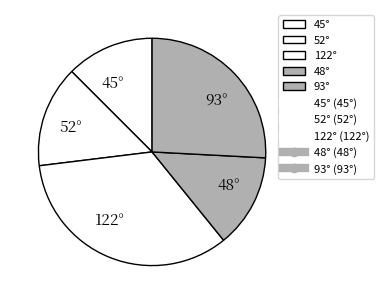

Rank the categories by value from highest to lowest.

122°, 93°, 52°, 48°, 45°